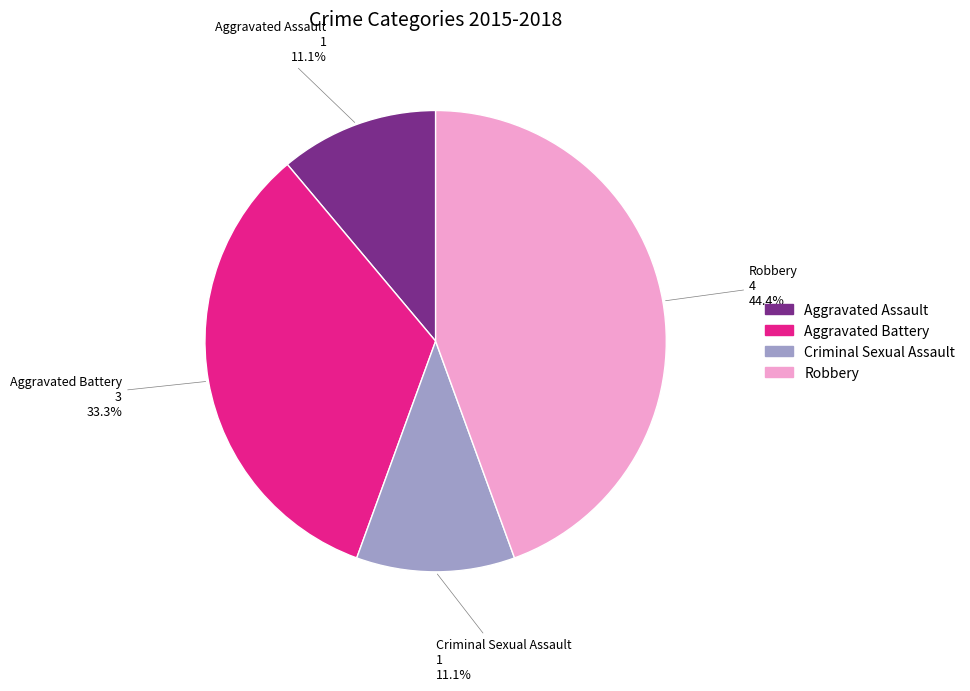

Do Criminal Sexual Assault and Aggravated Assault together represent more than half of the pie?

No